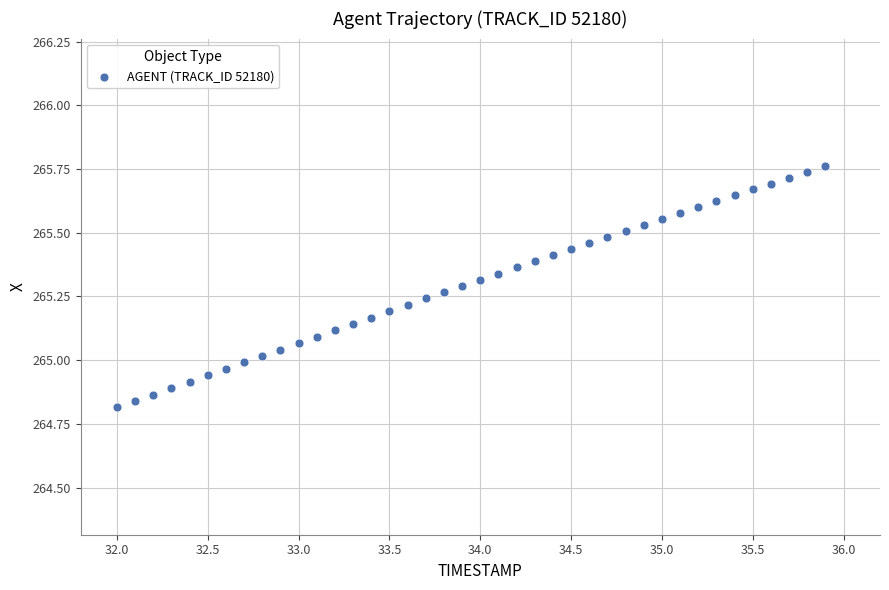

What is the range of Y values (max minus min)?

0.9